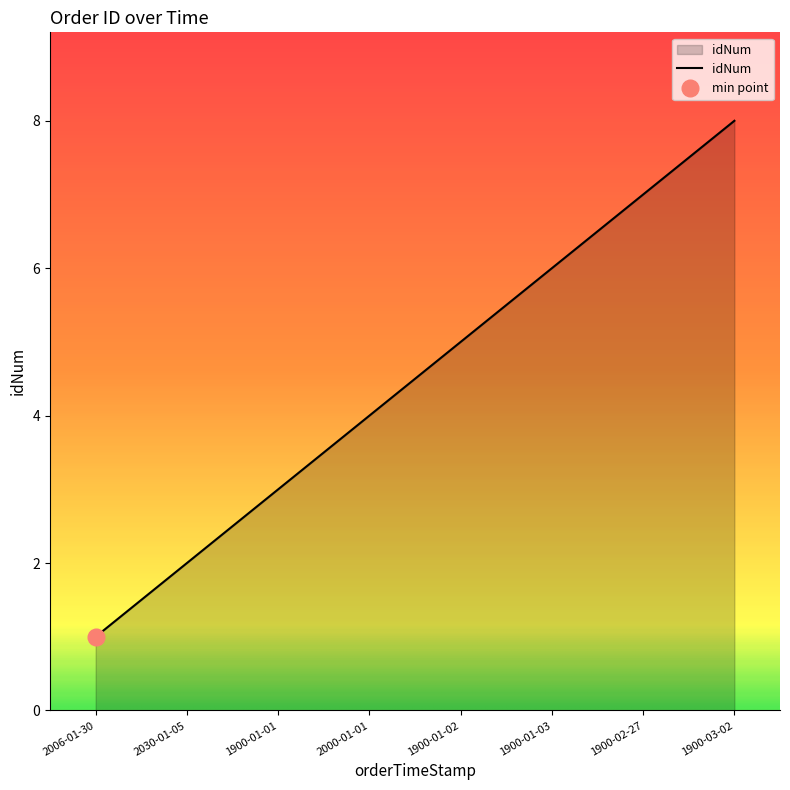

What is the label of the 2nd point from the left?

2030-01-05